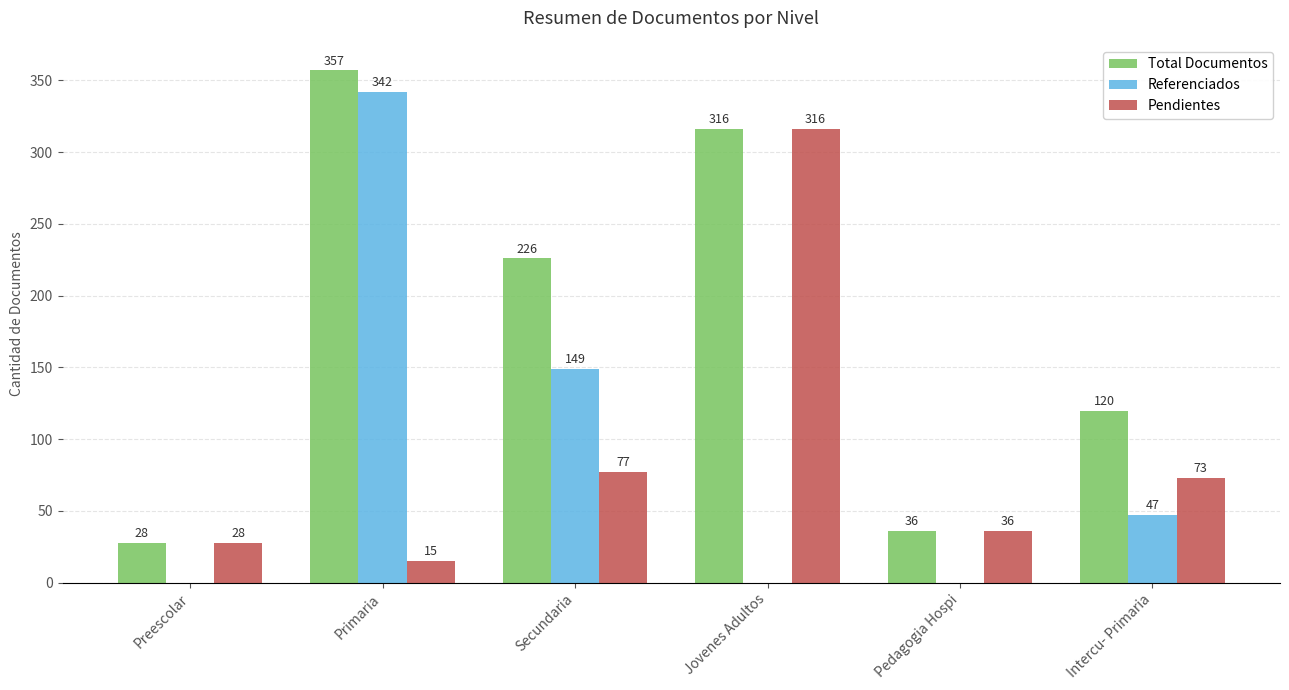

What is the sum of the Total Documentos values at Intercu- Primaria and Preescolar?

148